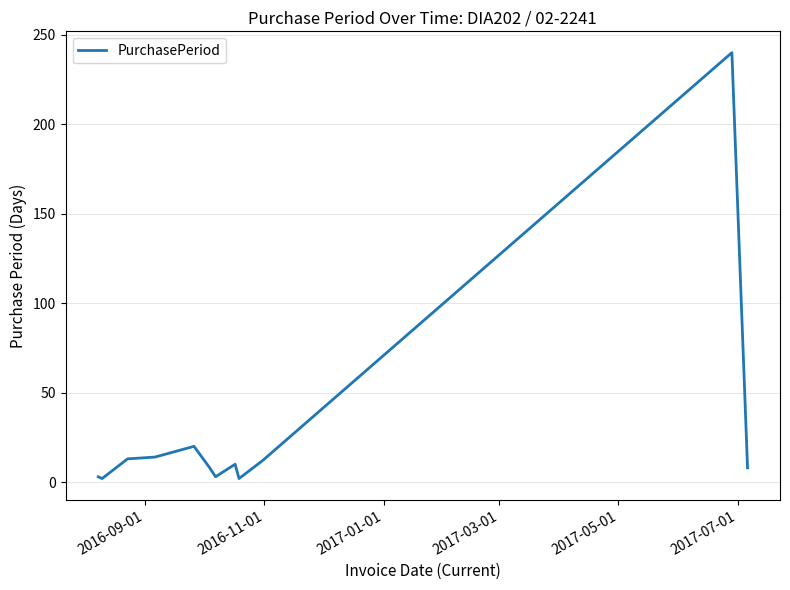

What is the maximum value shown in the chart?

240